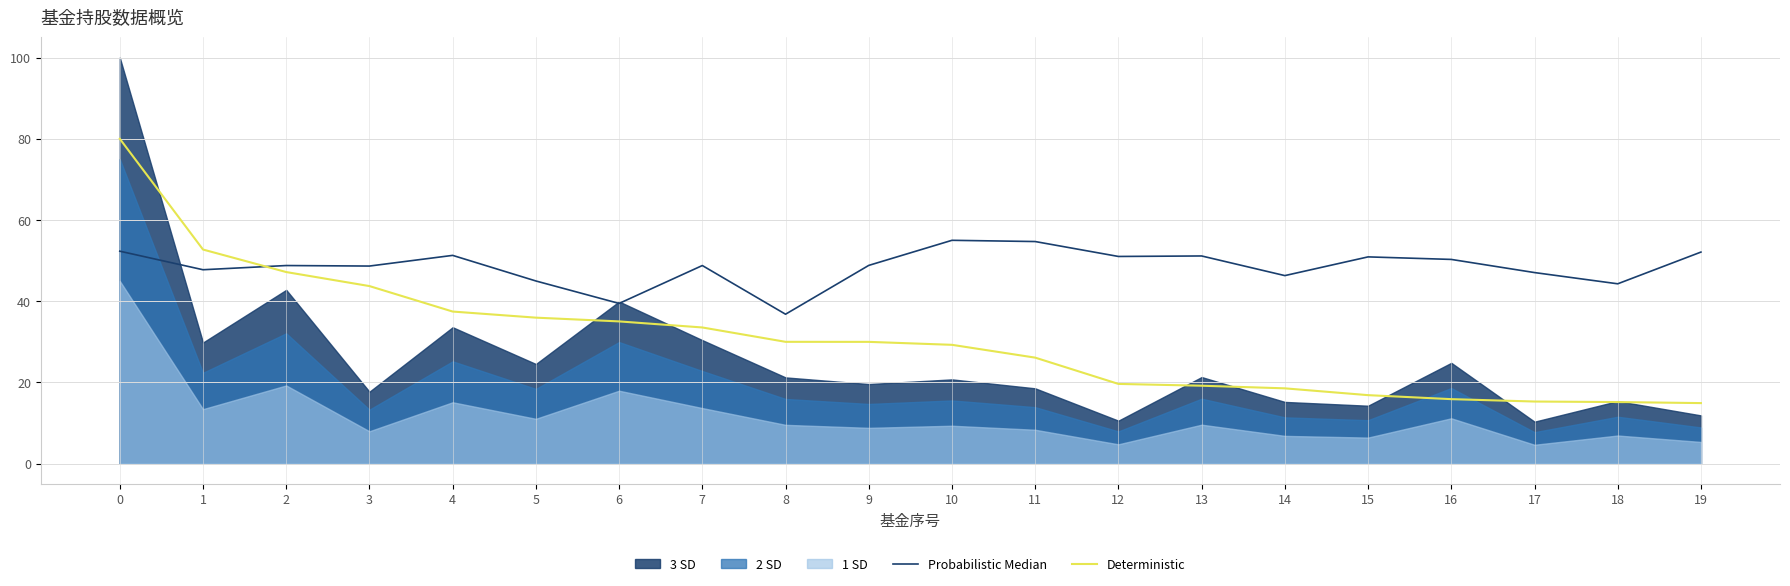

Rank the categories by Deterministic value from highest to lowest.

0, 1, 2, 3, 4, 5, 6, 7, 8, 9, 10, 11, 12, 13, 14, 15, 16, 17, 18, 19